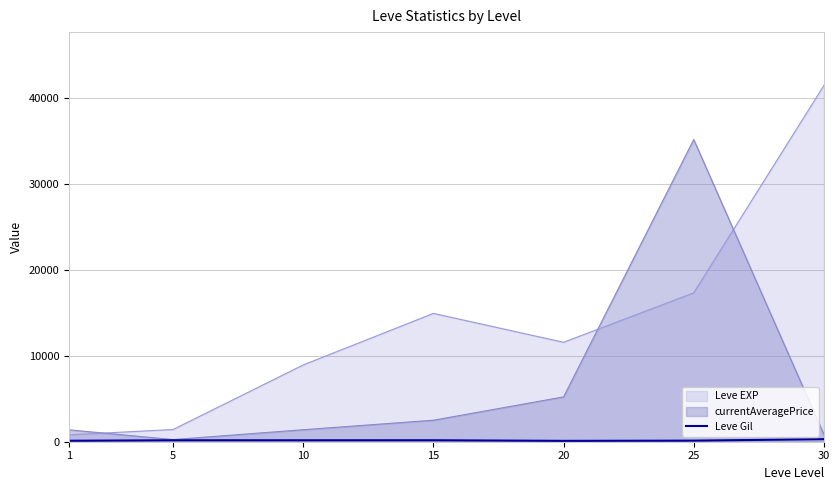

Which category has the highest value across all series?

30